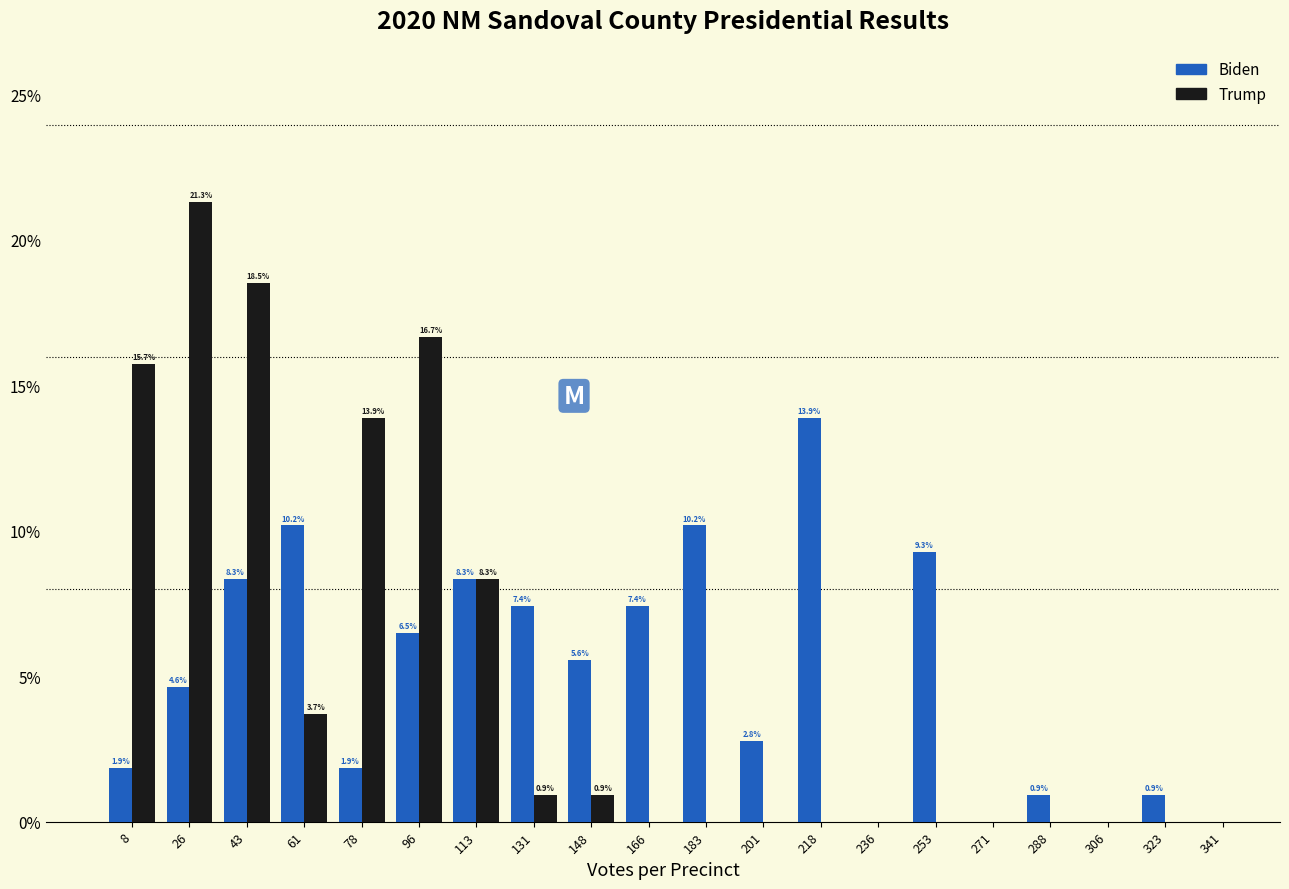

In the Biden series, which range on the x-axis has the tallest bar?

210.0 to 227.5